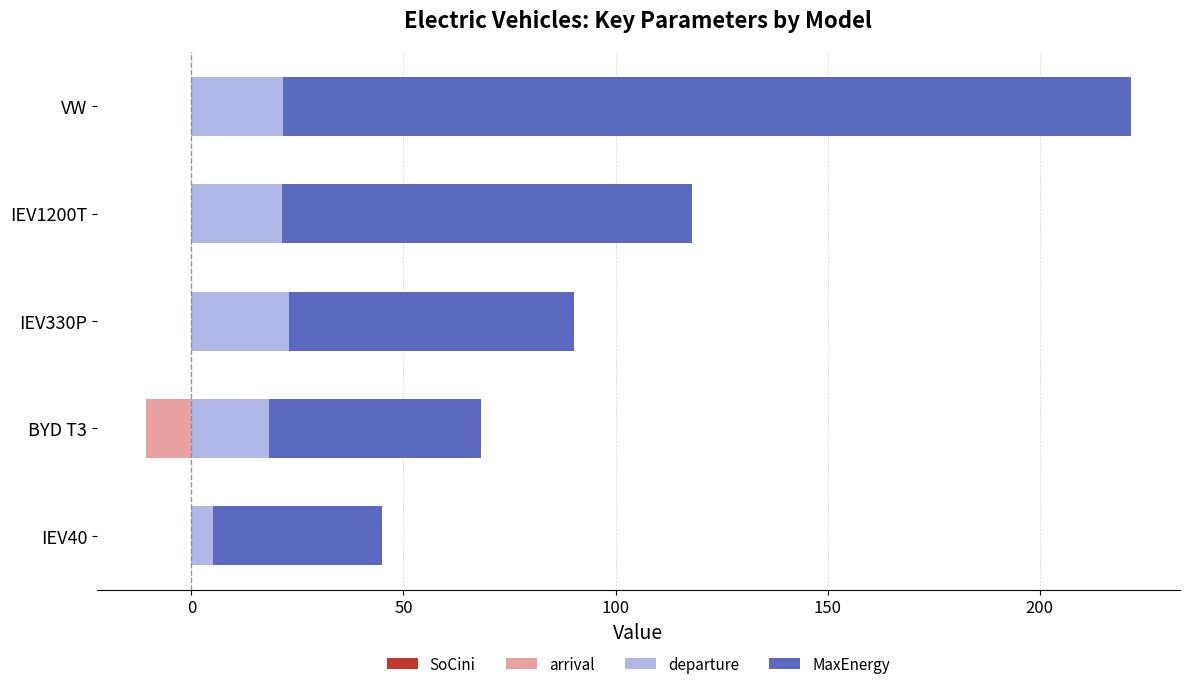

Does the chart contain any negative values?

Yes